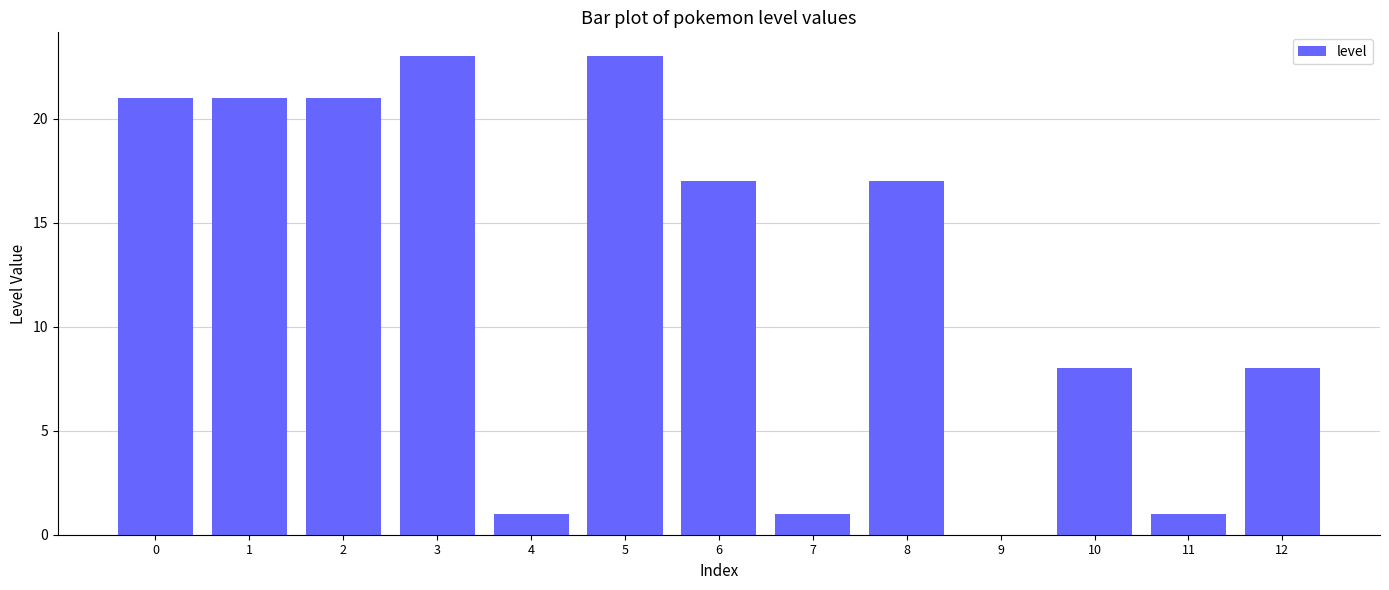

Count the number of categories in the chart.

13